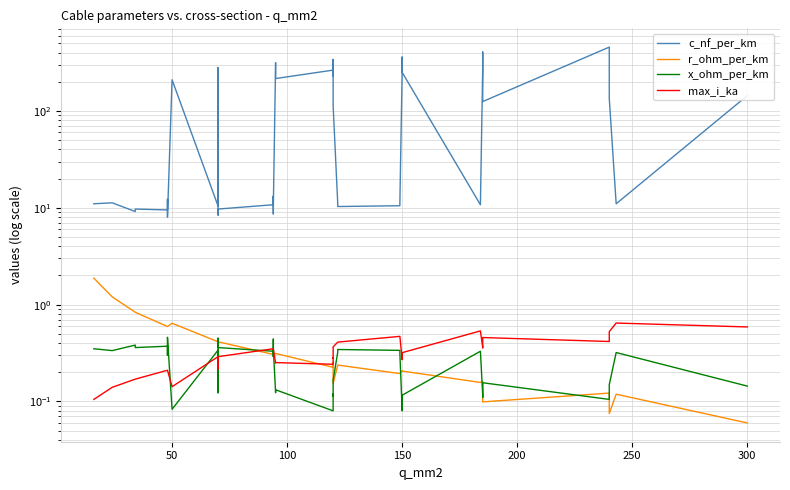

In r_ohm_per_km, how many points are lower than both neighbors (excluding endpoints)?

6